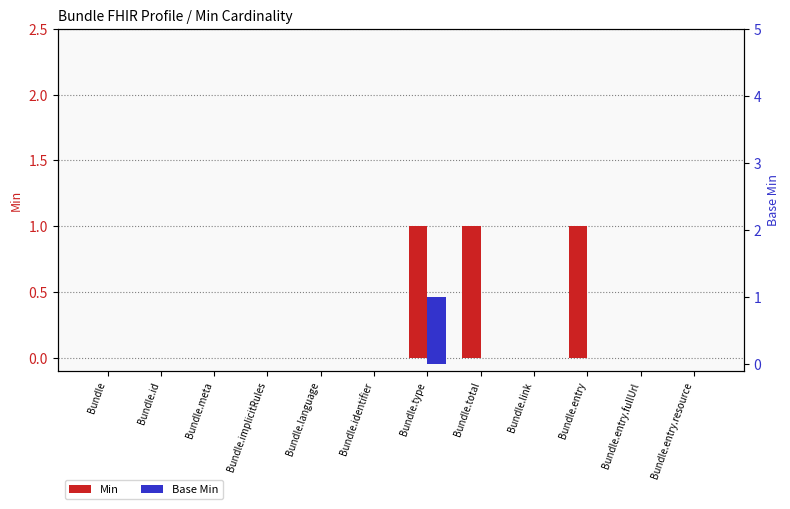

How many values in the Base Min series exceed 0?

1